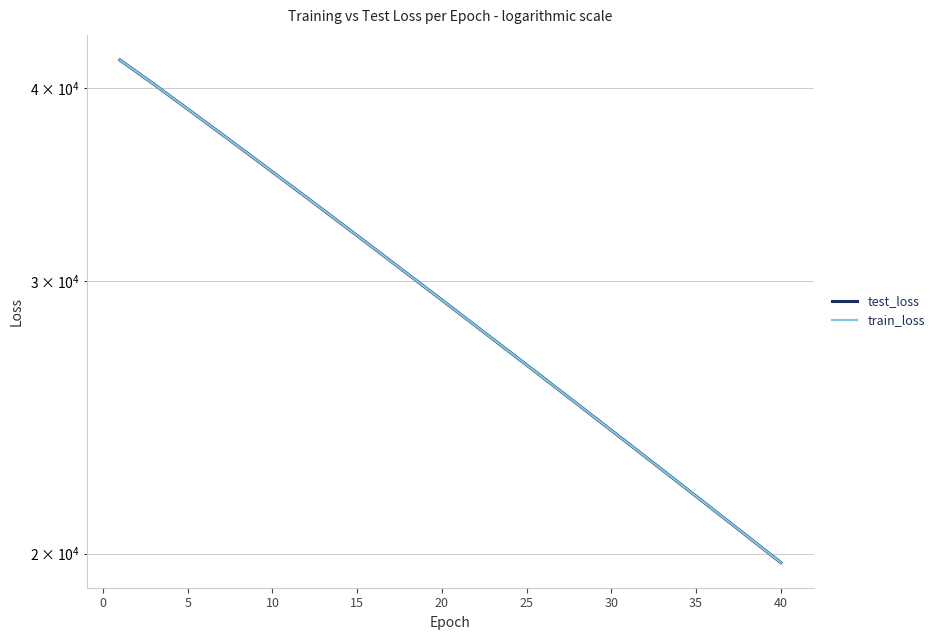

Rank the series by their average value, from highest to lowest.

test_loss, train_loss